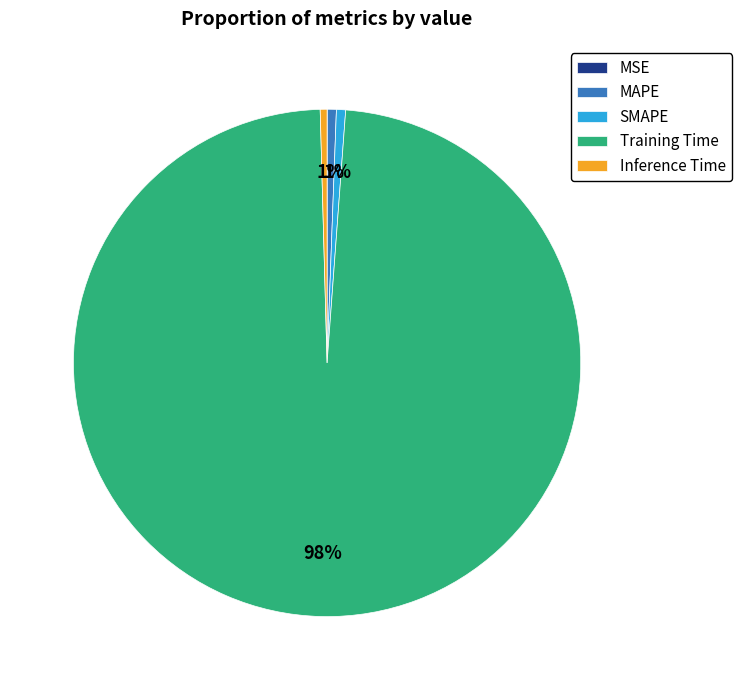

Which category has the biggest portion of the pie?

Training Time